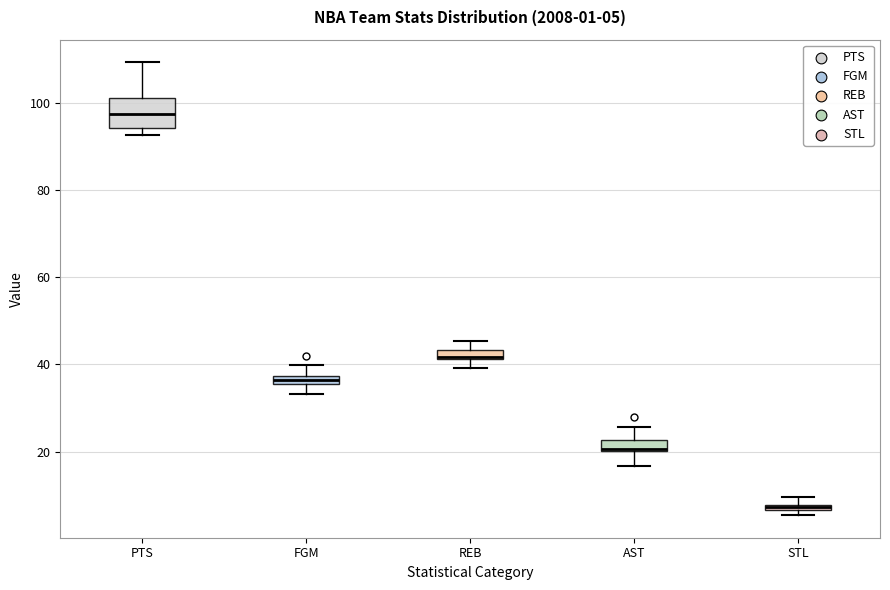

Which box is the tallest, from its lower edge to its upper edge?

PTS